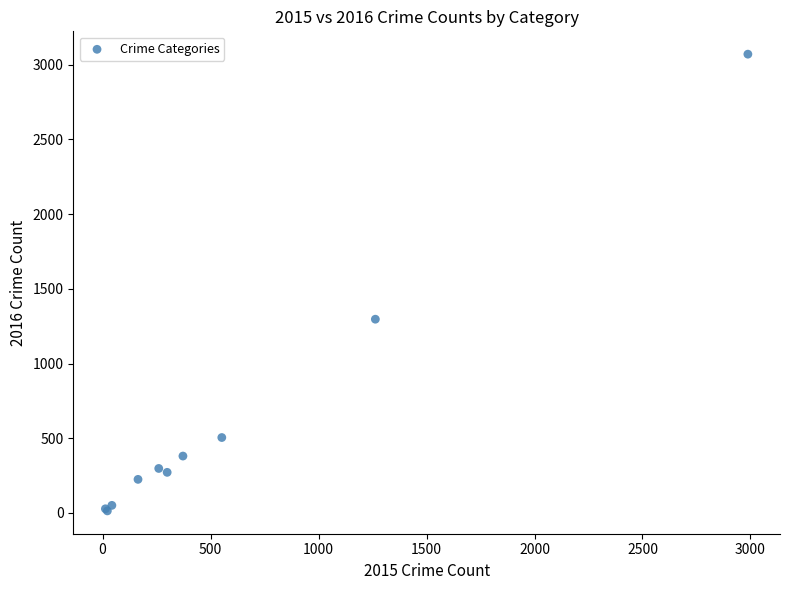

What Y value in the scatter plot is closest to 1542?

1297